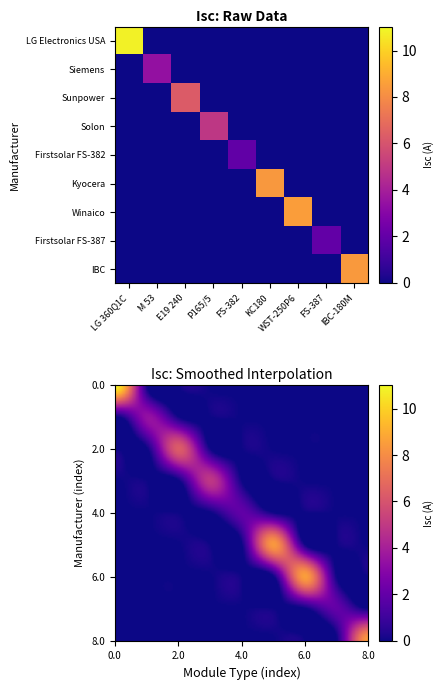

Where is Kyocera nearest to the value 4?

LG 360Q1C